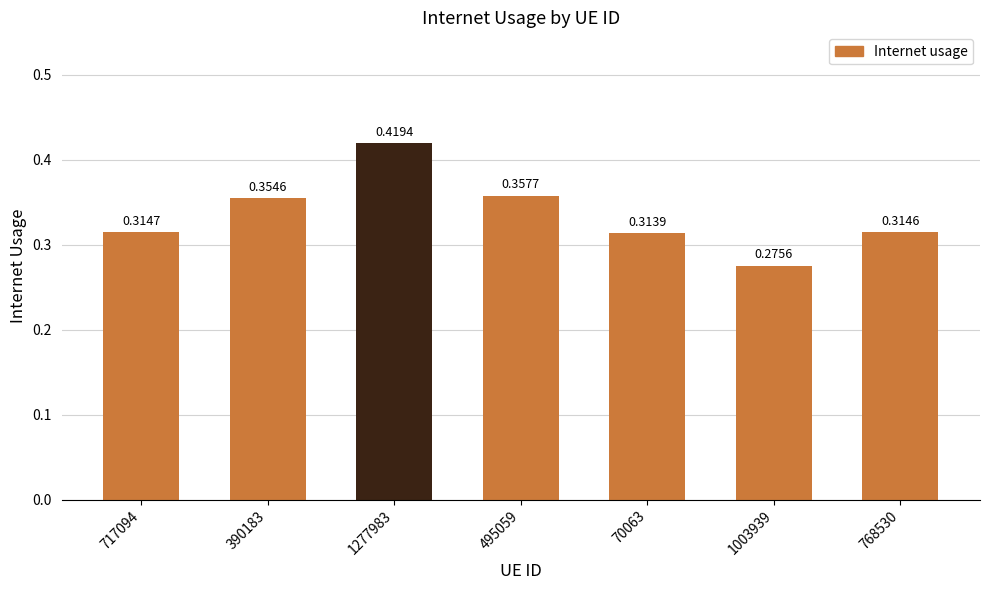

What is the label of the 4th bar from the left?

495059